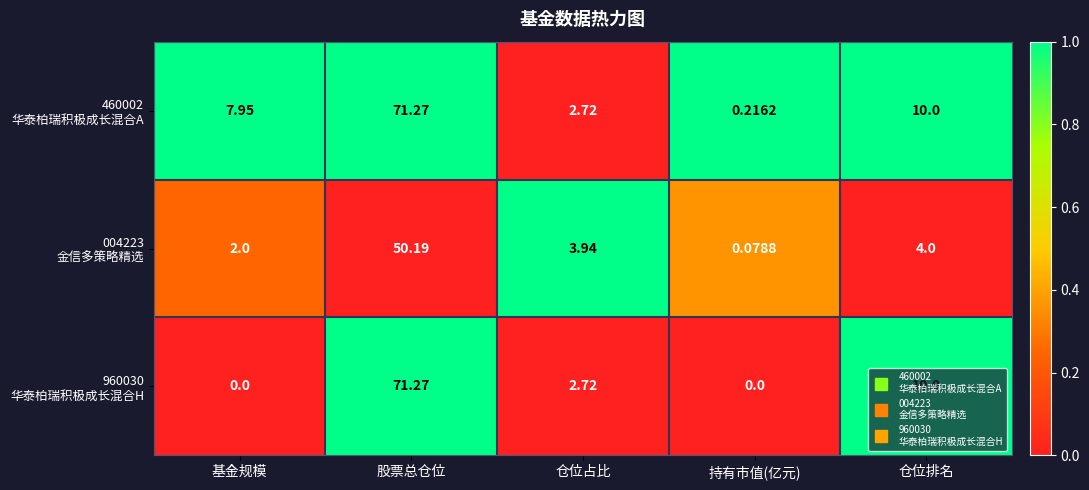

At which category is the sum across all series the highest?

股票总仓位